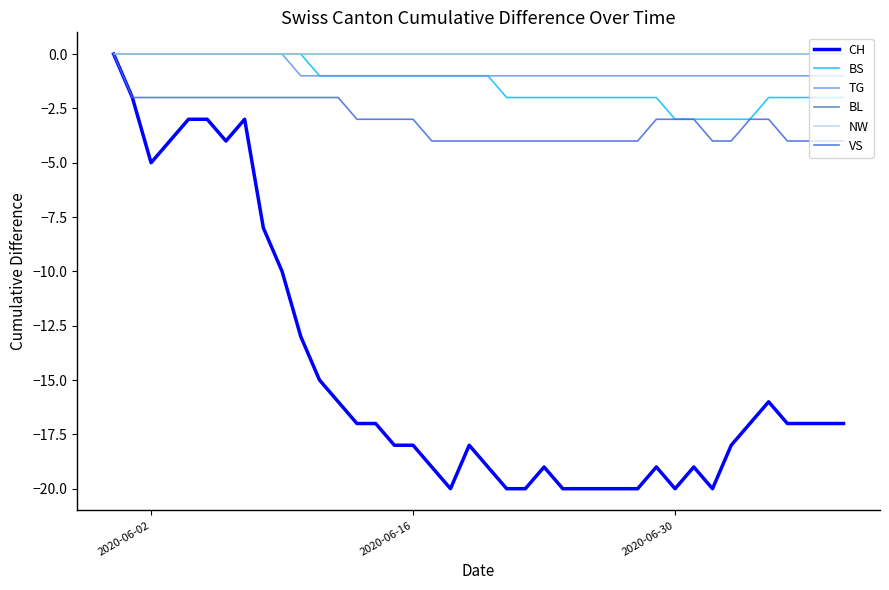

Is this an area chart (filled region under the line)?

No